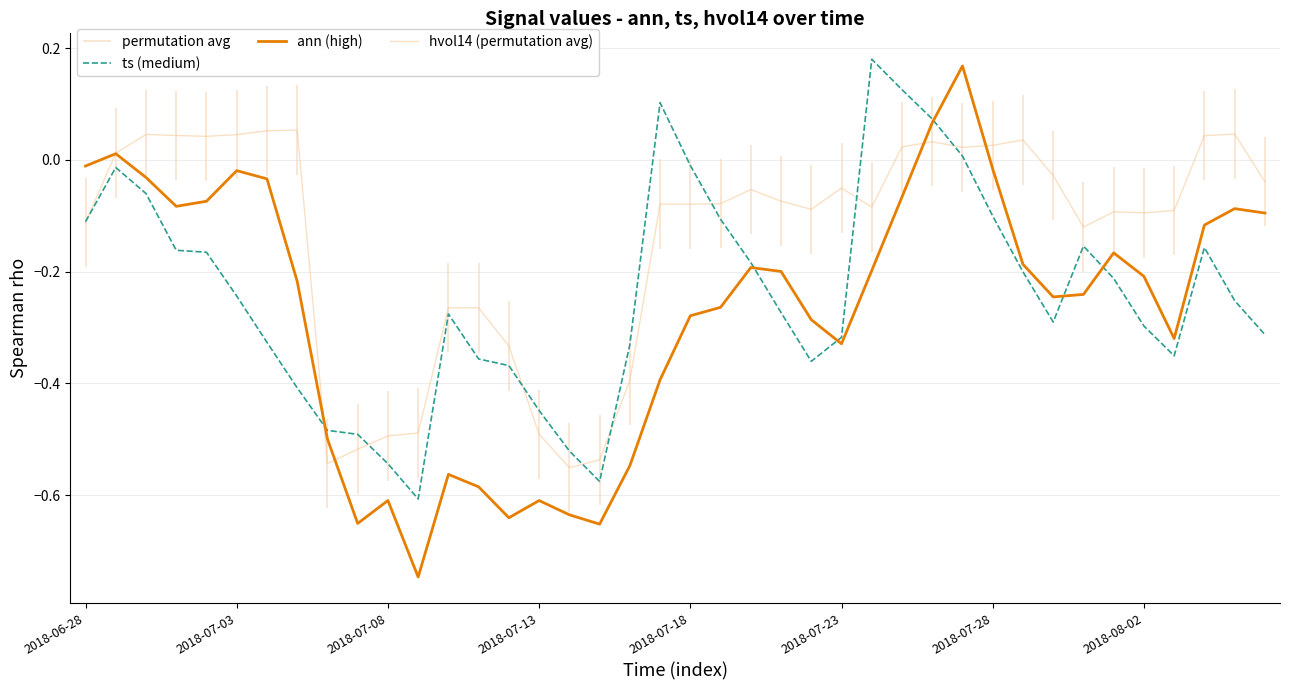

What is the sum of all ts (medium) values?

-9.6